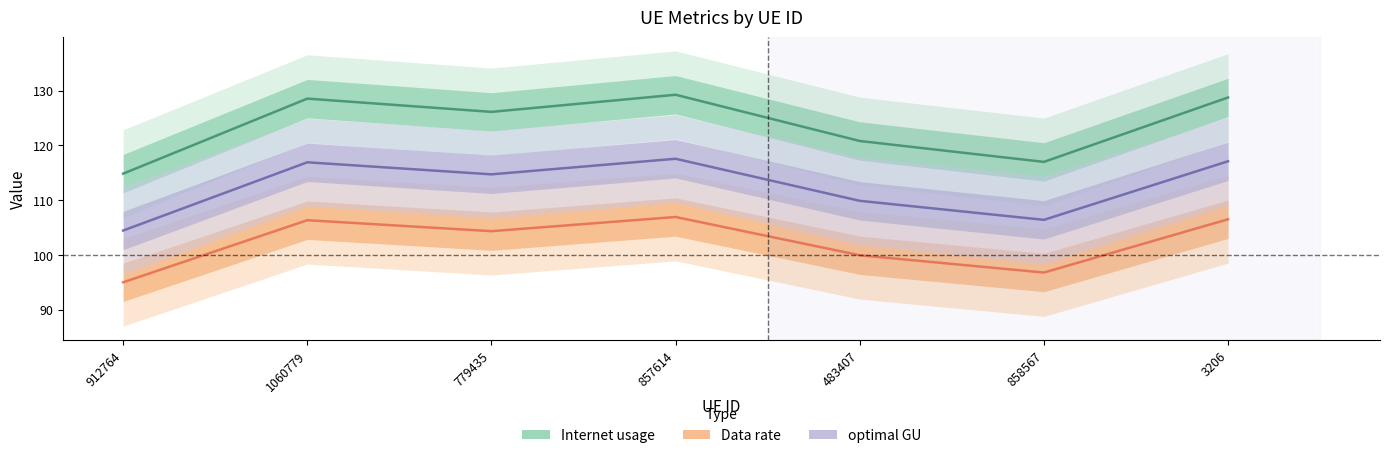

Reading left to right, what are all the values shown in this chart?

Internet usage: 912764=114.8	1060779=128.5	779435=126.1	857614=129.2	483407=120.8	858567=117.0	3206=128.7
Data rate: 912764=95.0	1060779=106.3	779435=104.3	857614=106.9	483407=99.9	858567=96.8	3206=106.5
optimal GU: 912764=104.5	1060779=116.9	779435=114.7	857614=117.6	483407=109.9	858567=106.4	3206=117.1